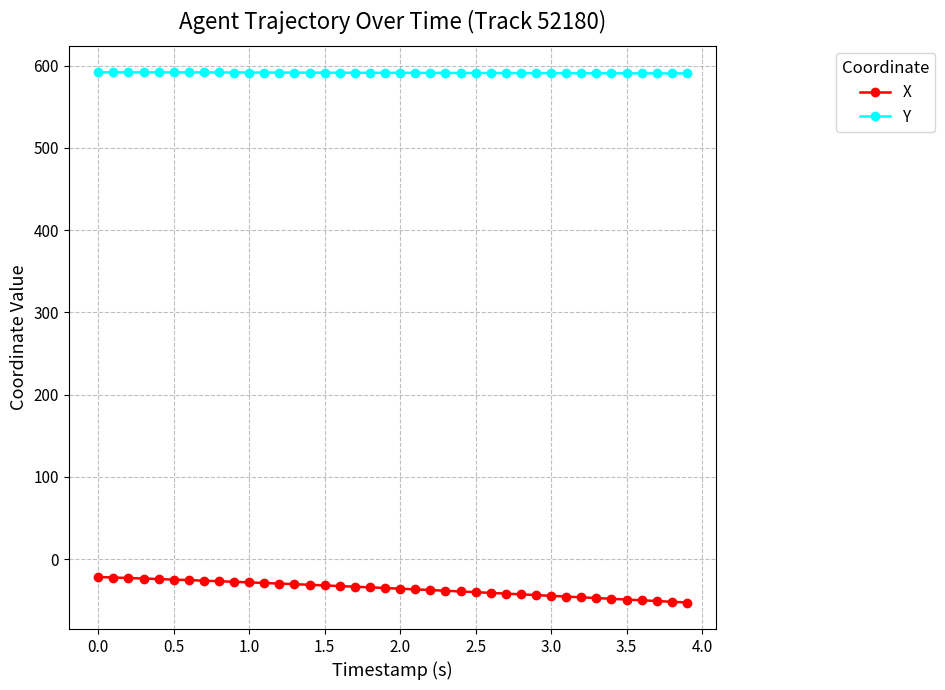

What is the difference between the maximum and minimum values in the X series?

31.0